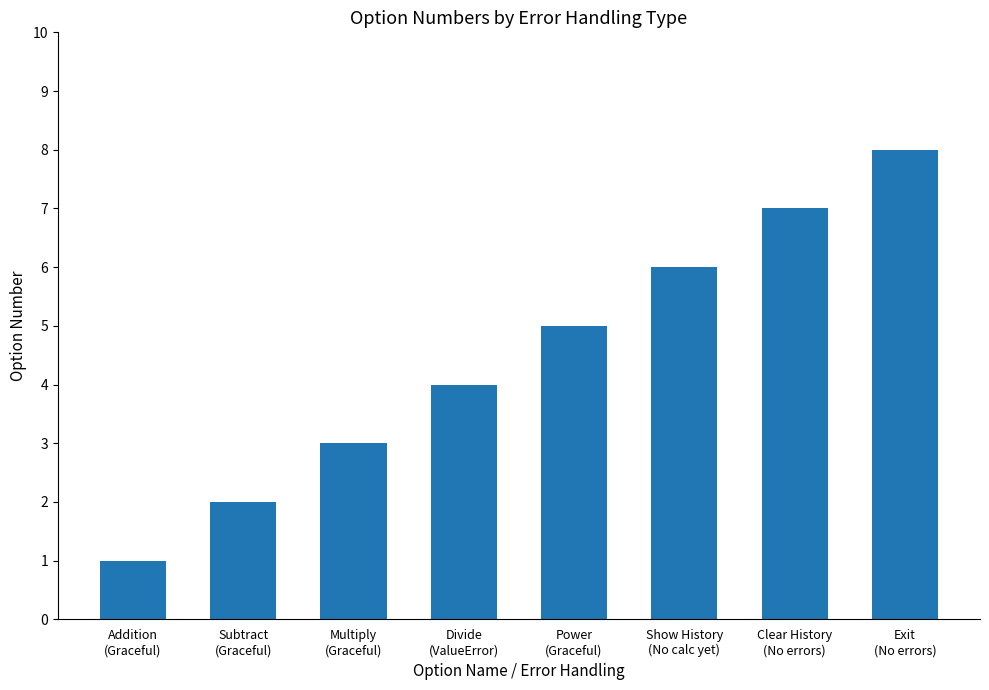

Reading left to right, transcribe all the data shown in this chart.

Addition
(Graceful)=1	Subtract
(Graceful)=2	Multiply
(Graceful)=3	Divide
(ValueError)=4	Power
(Graceful)=5	Show History
(No calc yet)=6	Clear History
(No errors)=7	Exit
(No errors)=8